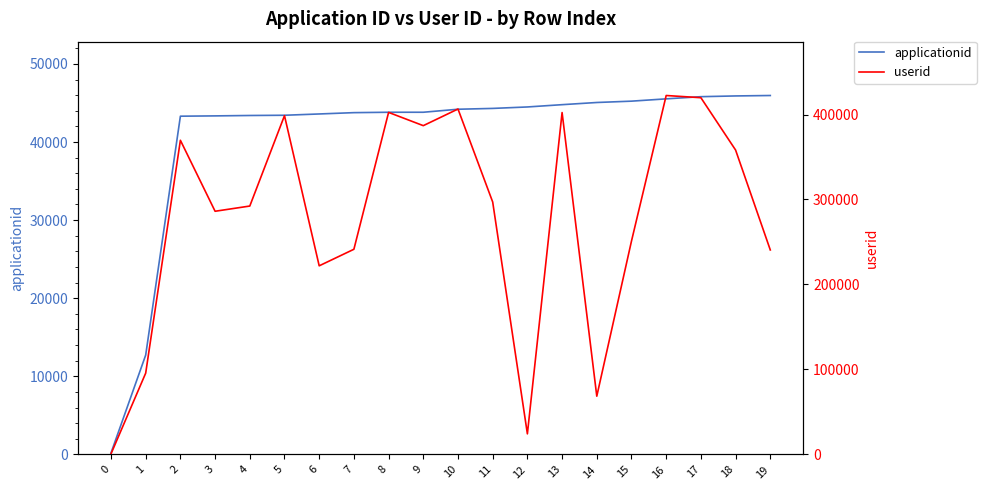

What is the difference between the second highest and minimum values in the applicationid series?

45707